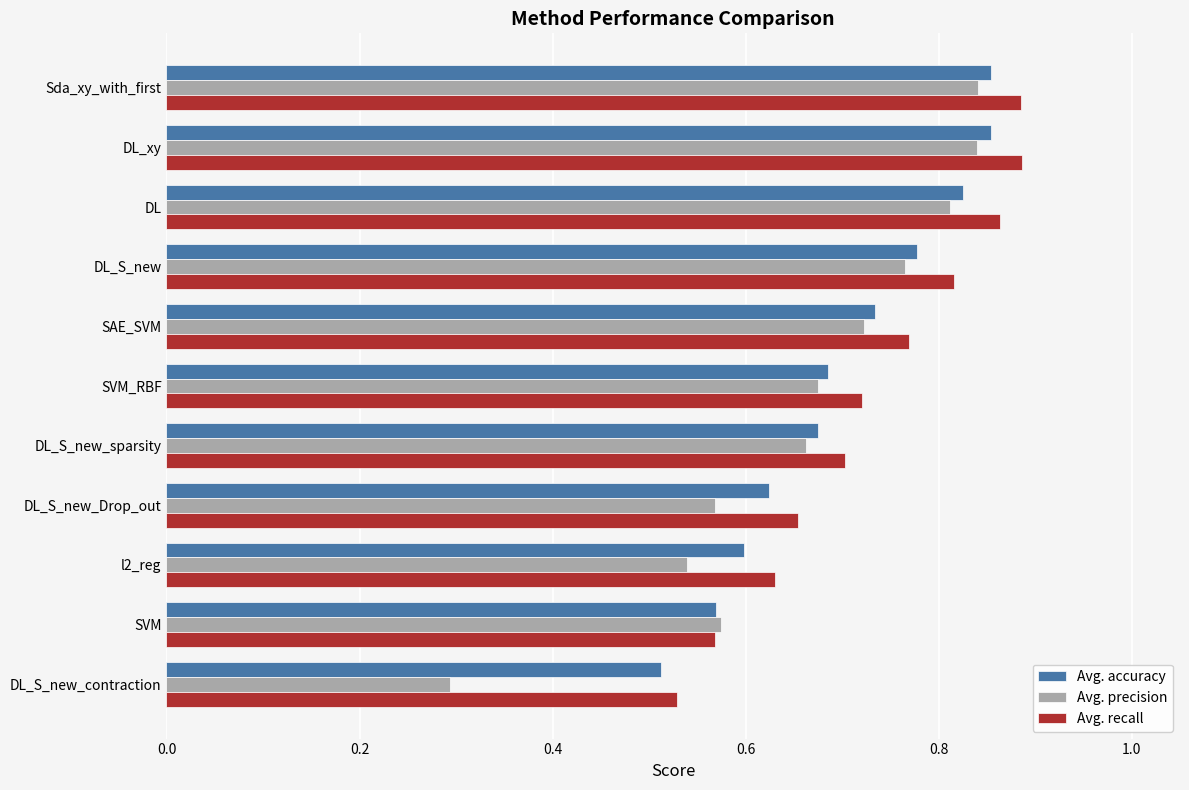

The Avg. accuracy series shows 0.9 at DL_S_new_Drop_out. True or false?

False